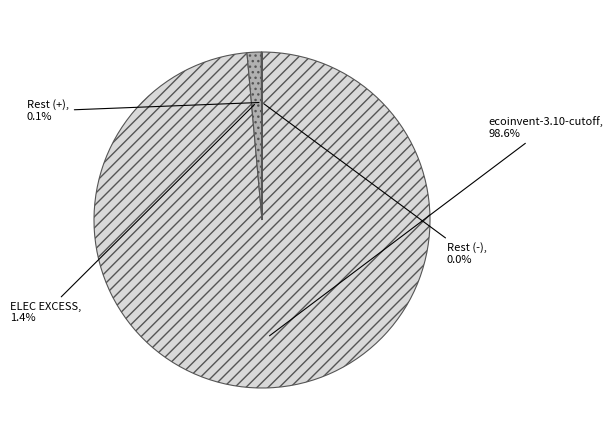

Which has a higher value, ecoinvent-3.10-cutoff or ELEC EXCESS?

ecoinvent-3.10-cutoff